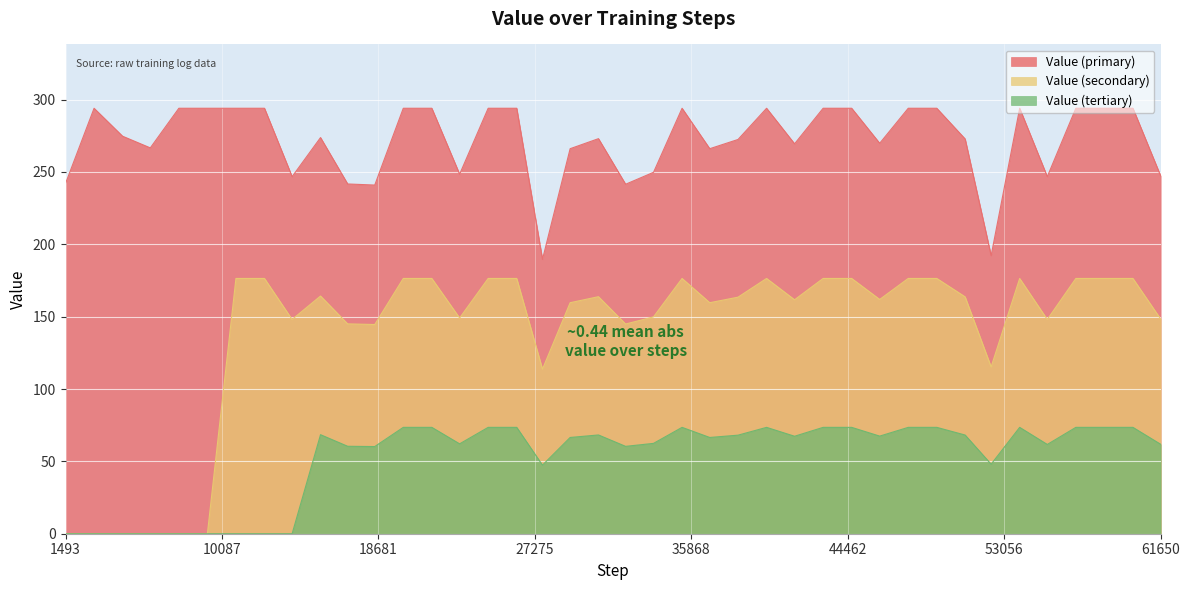

List the series in order of their peak value, lowest first.

Value (tertiary), Value (secondary), Value (primary)